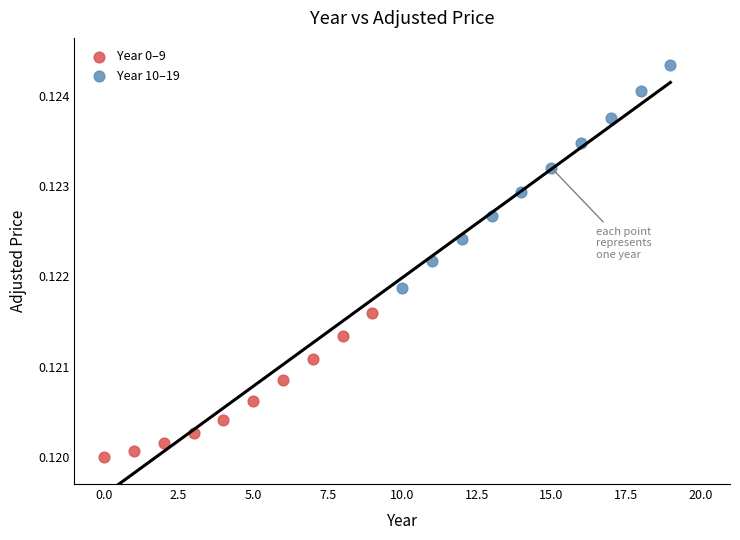

Which series contains the highest Y value?

Year 10–19